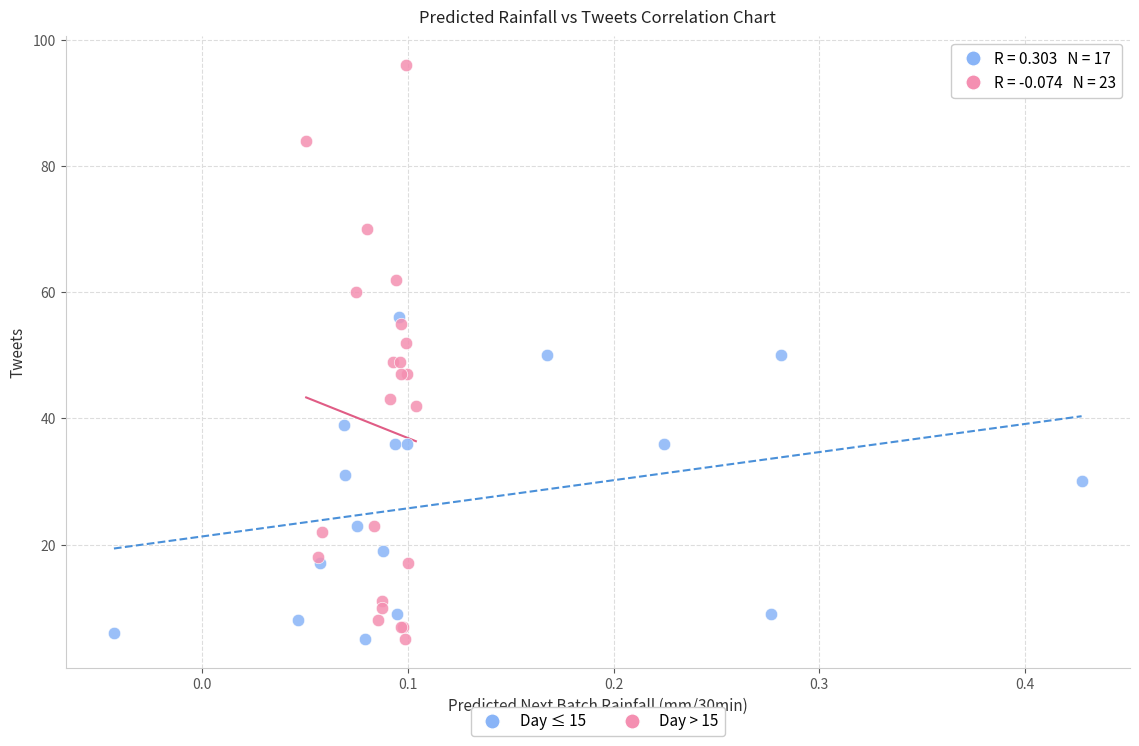

Which series has the widest spread of Y values?

Day > 15